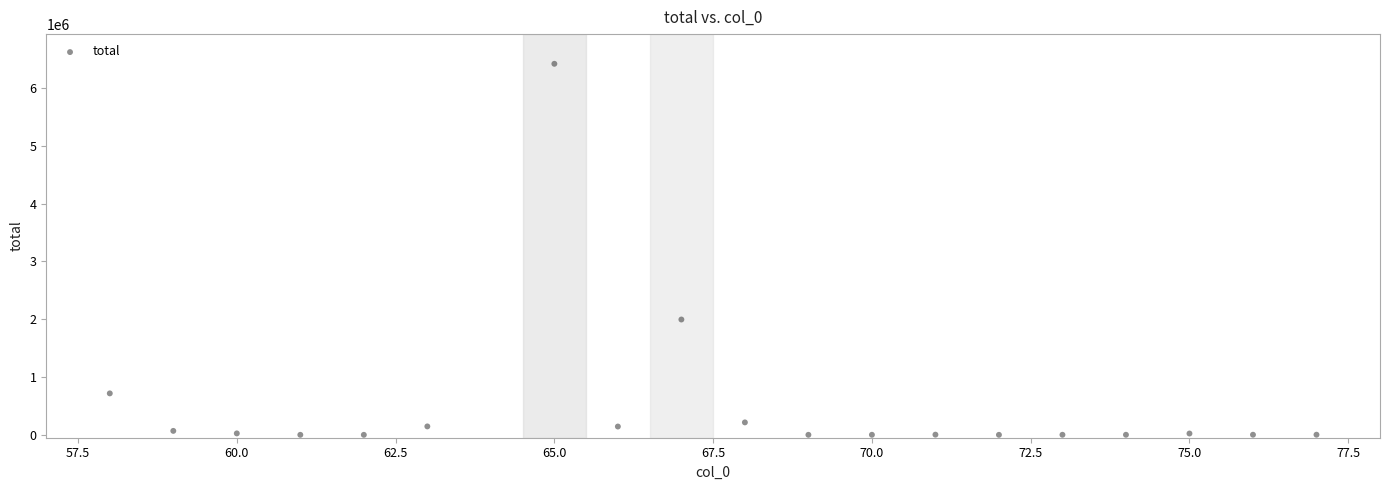

What is the range of X values (max minus min)?

19.0